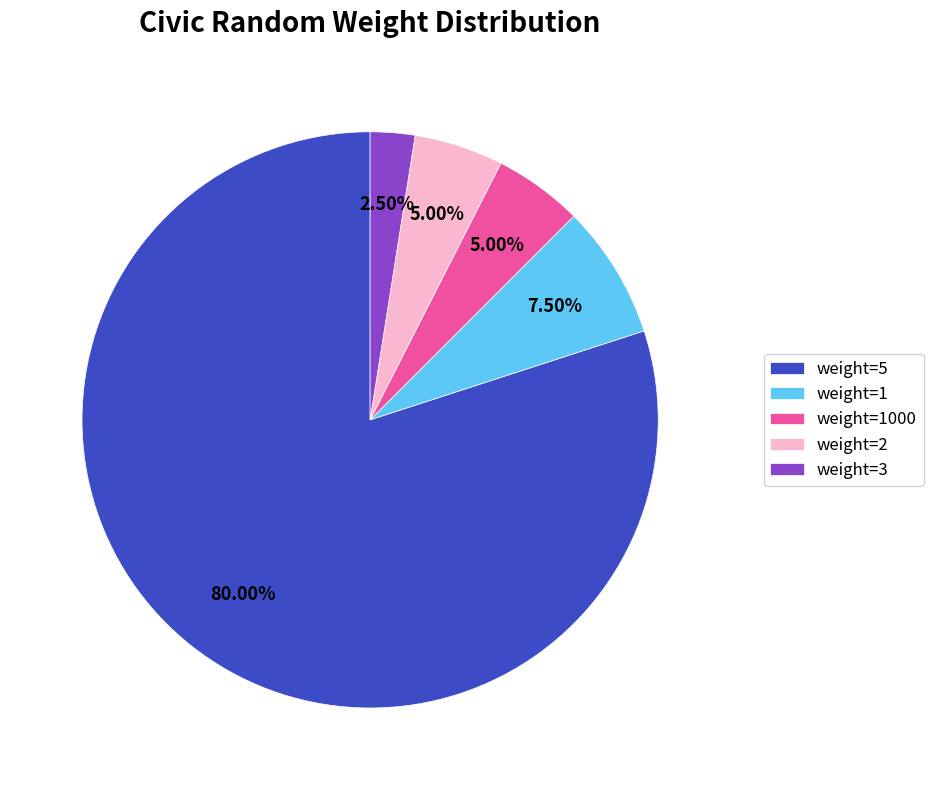

Which category accounts for the majority?

weight=5